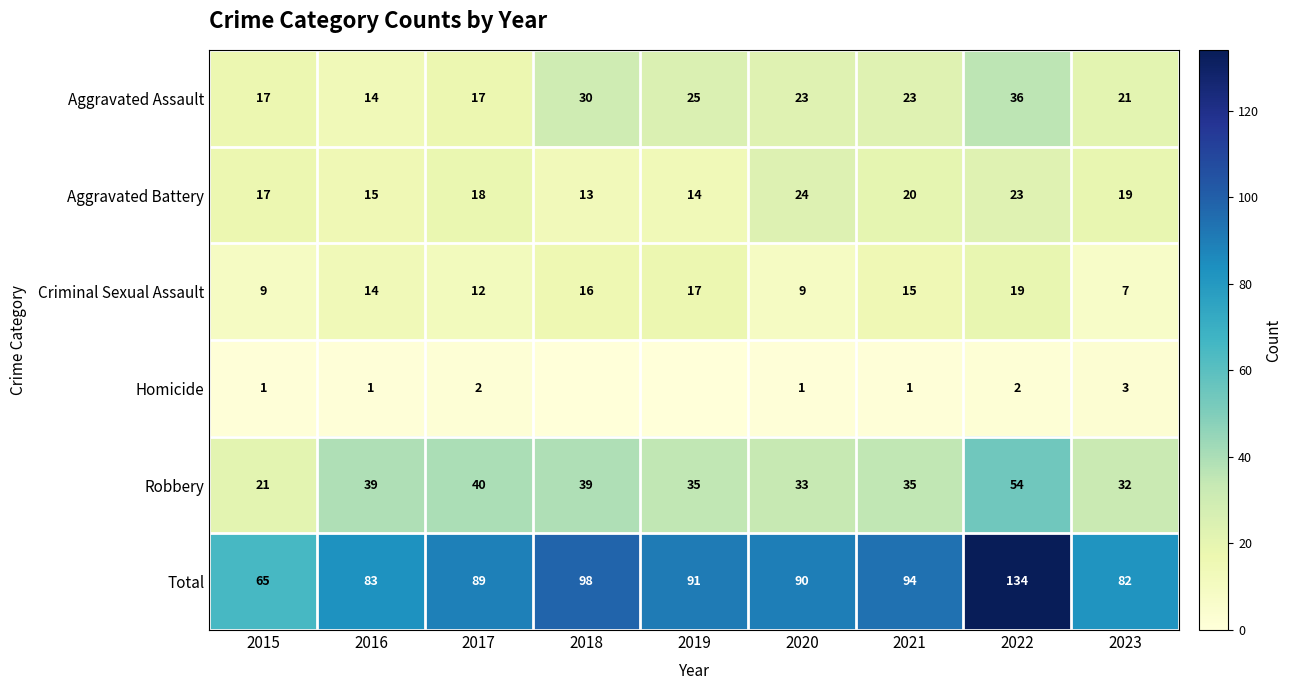

How many data points in Total are less than 90?

4